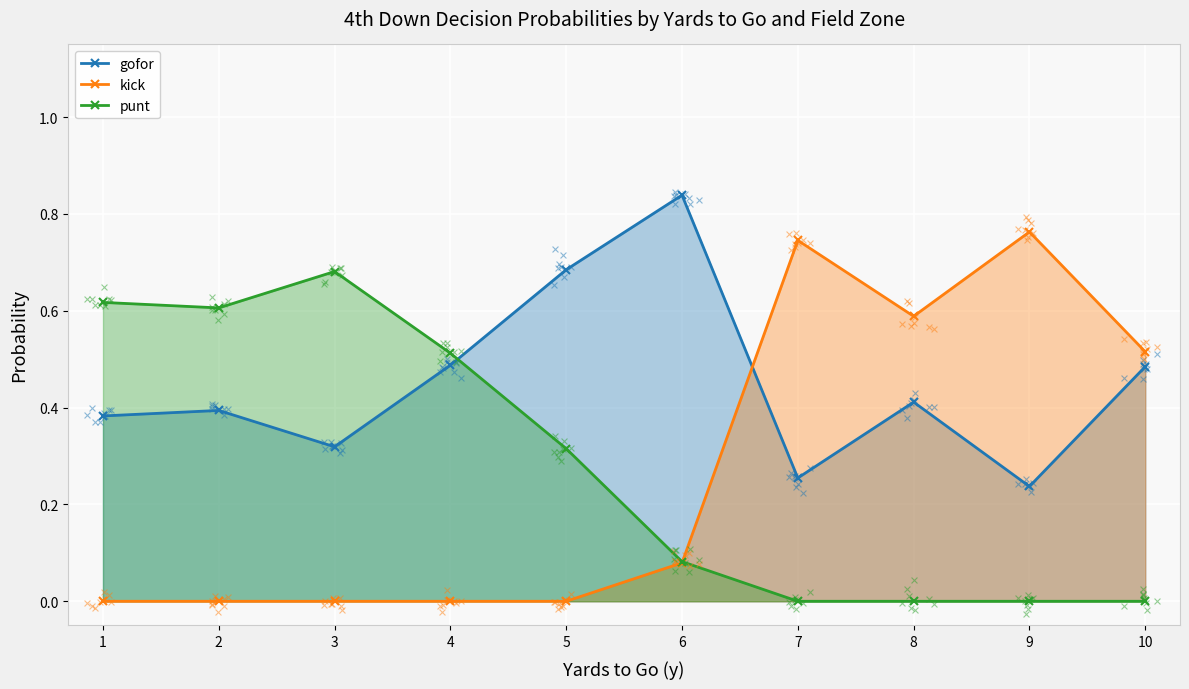

Which series reaches the maximum Y coordinate?

gofor